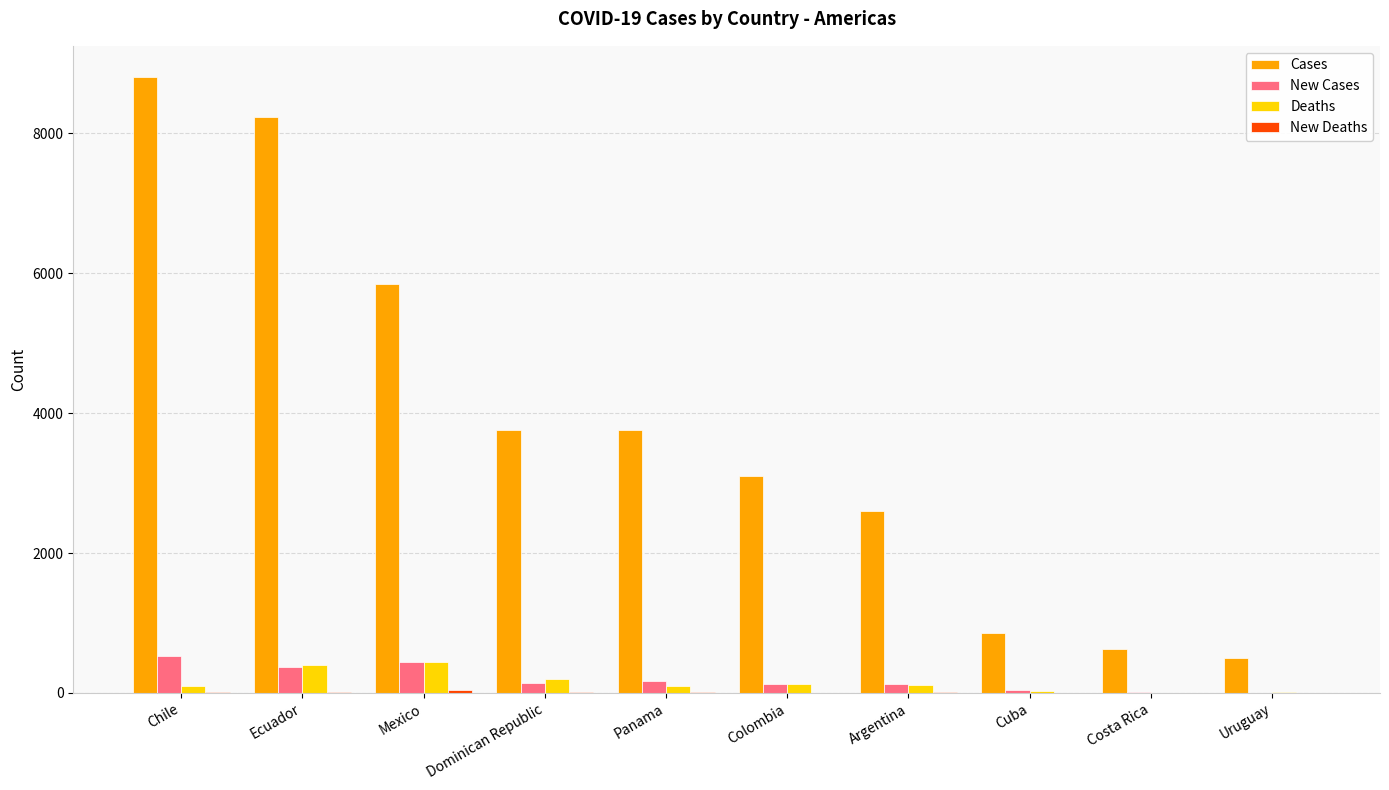

Which category has the highest value across all series?

Chile